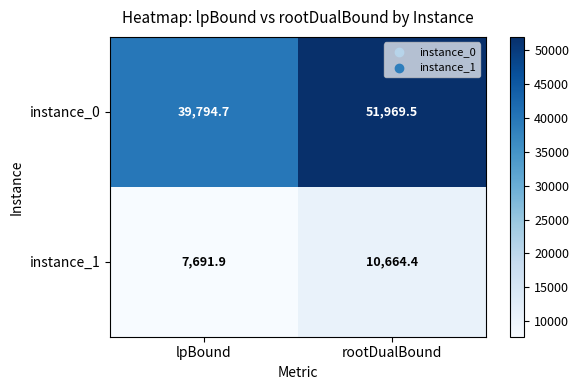

How many categories are shown in the chart?

2